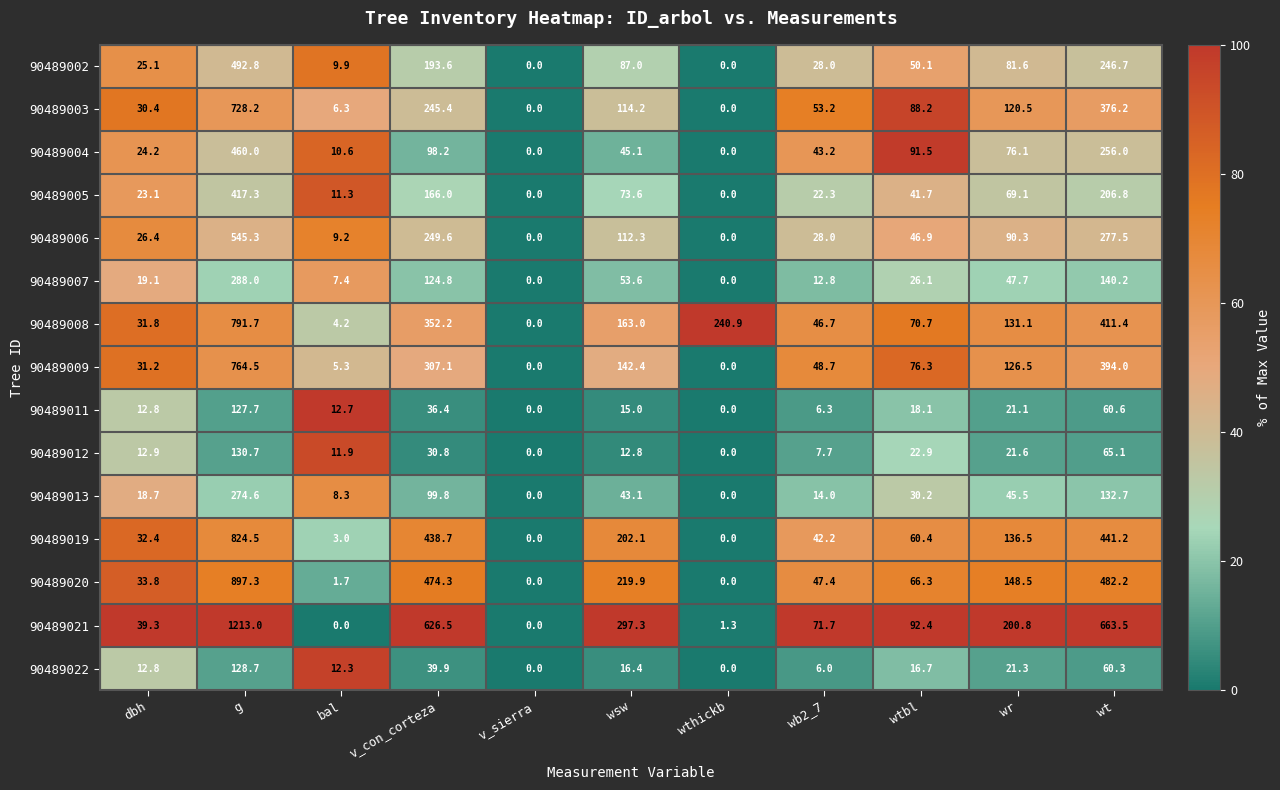

At which category is the sum across all series the highest?

g